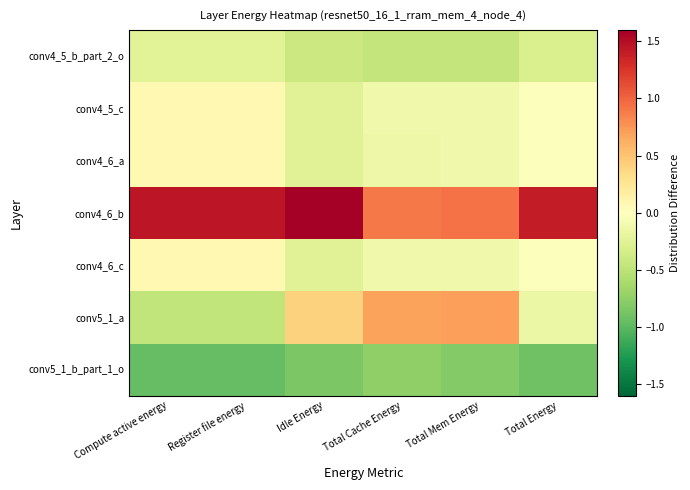

Which series has the largest range (max minus min)?

conv5_1_a